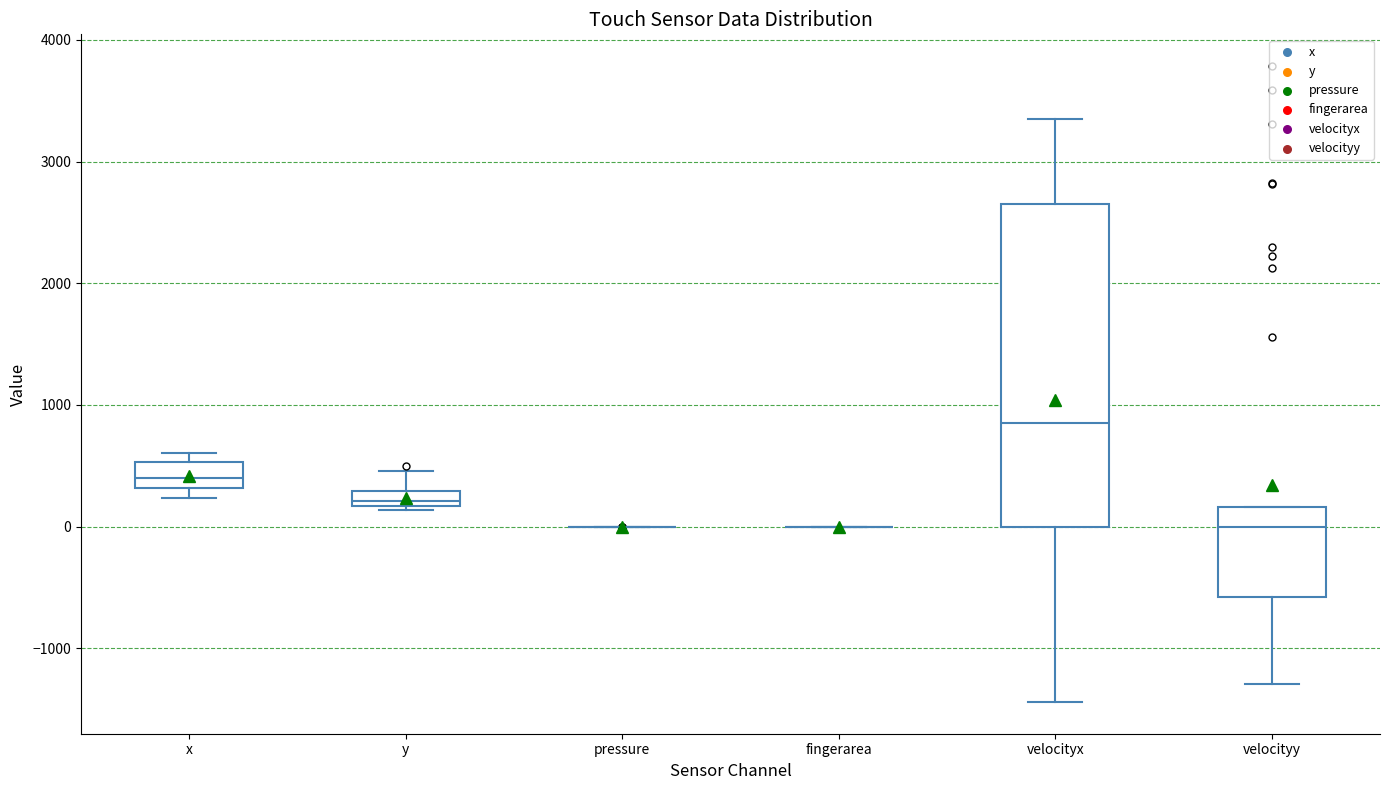

Where is the upper edge of the box for velocityy on the y-axis? The values are not printed on the chart, so give them approximately, as read against the axis.

200